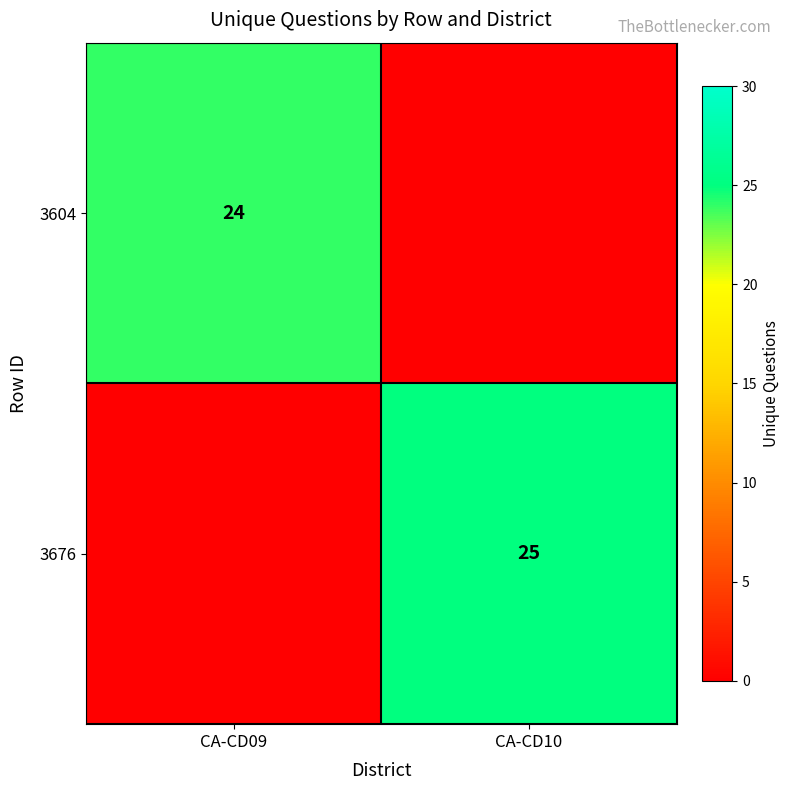

At how many categories does at least one series exceed 4?

2